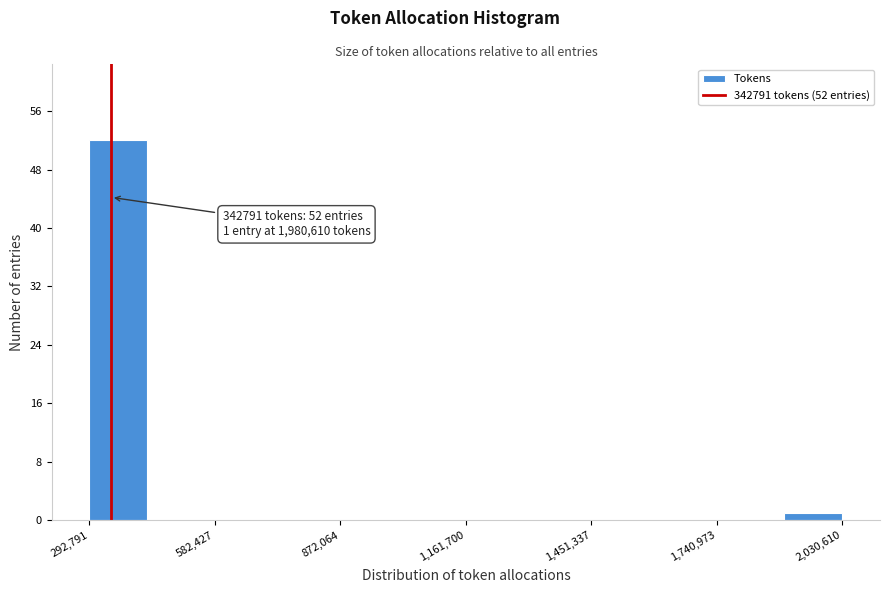

Around what value on the x-axis is the tallest bar? Give the approximate position of its centre, as read against the axis.

350000